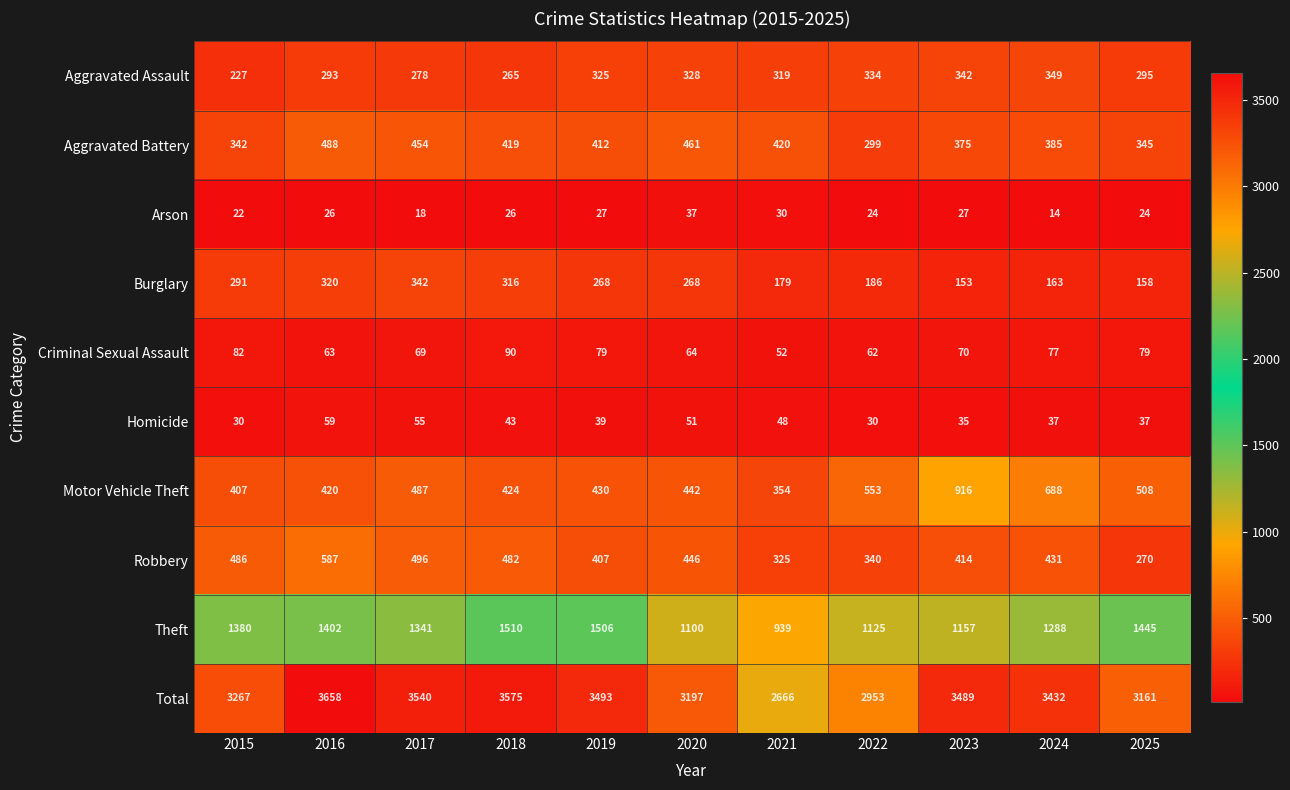

What is the smallest value displayed?

14